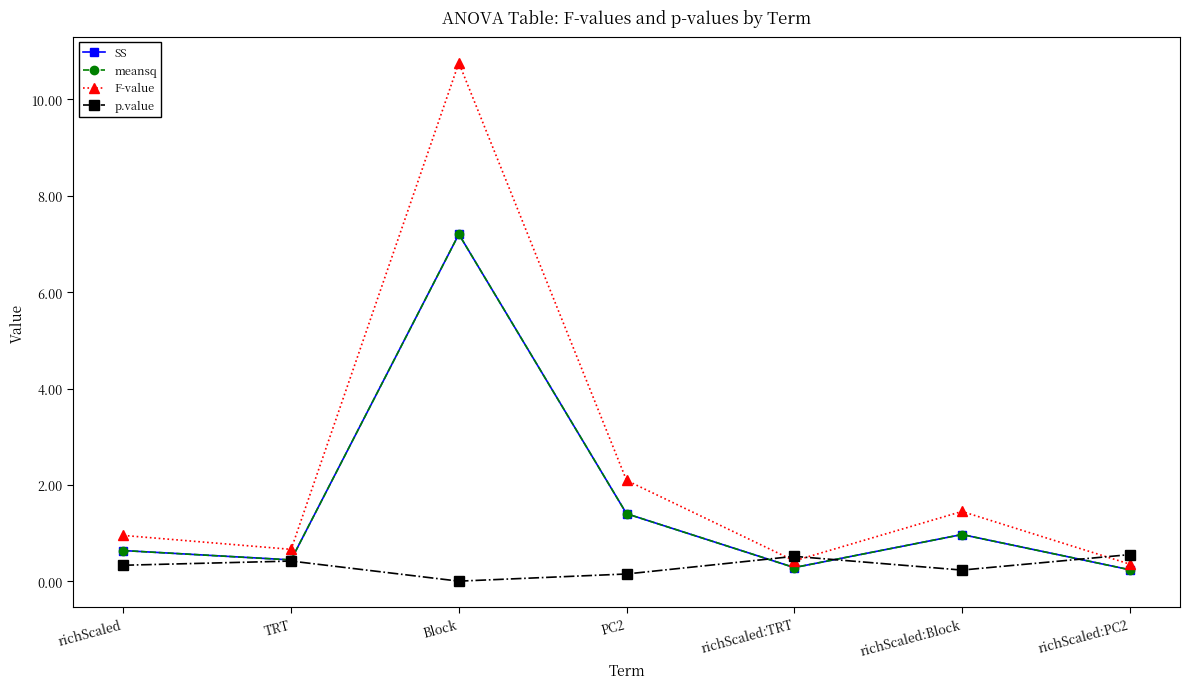

How many interior local peaks does the p.value series have?

2